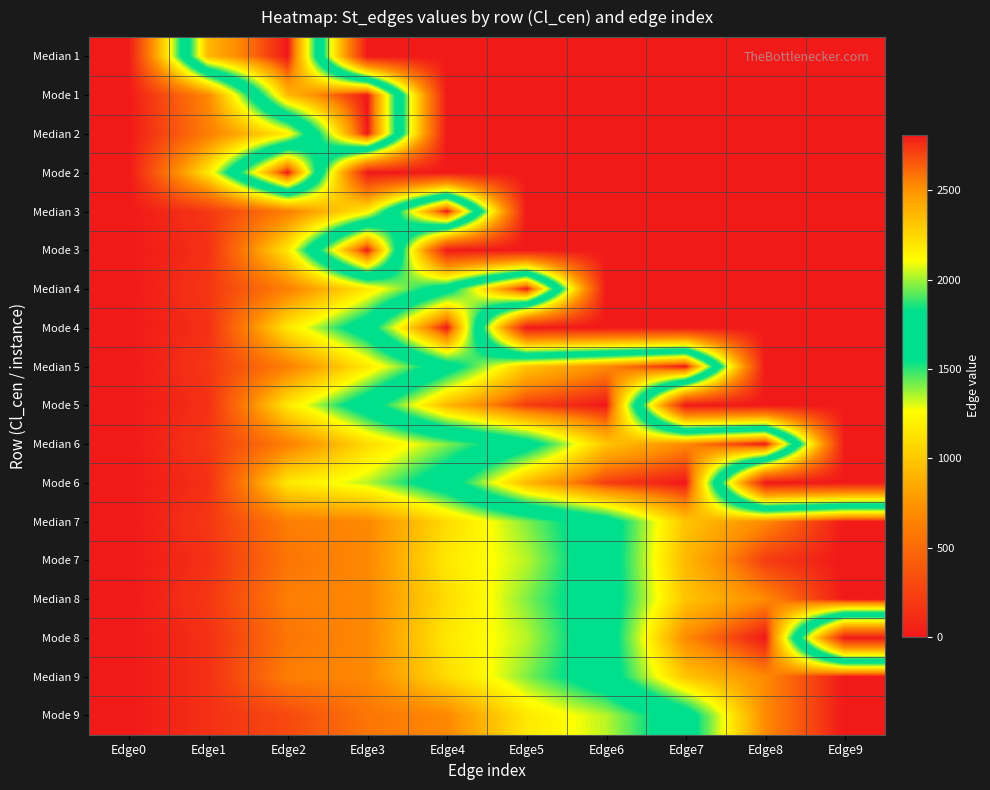

What is the total value across all series at Edge4?

20801